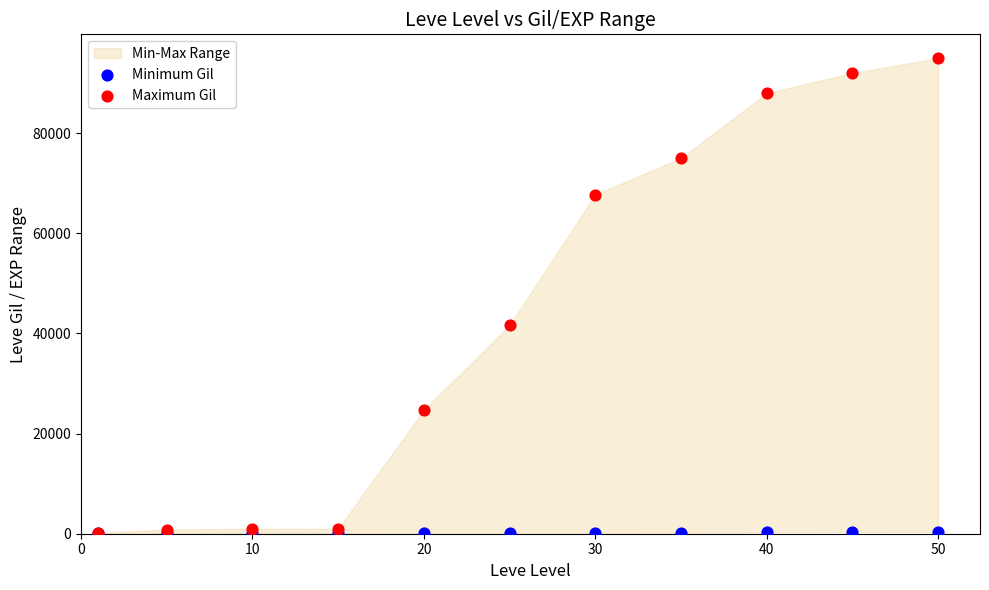

In the Maximum Gil series, what Y value is closest to 47580?

41630